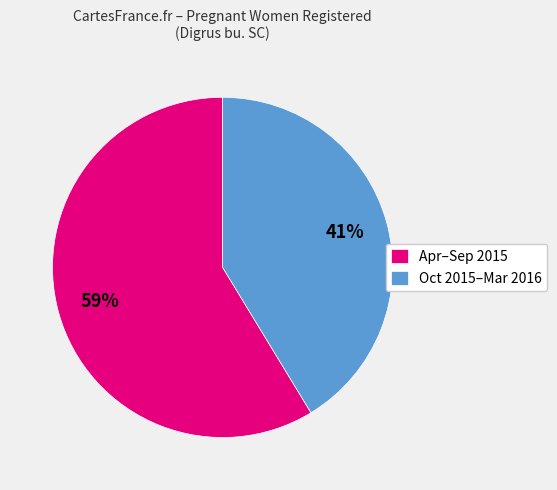

The Oct 2015–Mar 2016 slice represents 41% of the pie. True or false?

True